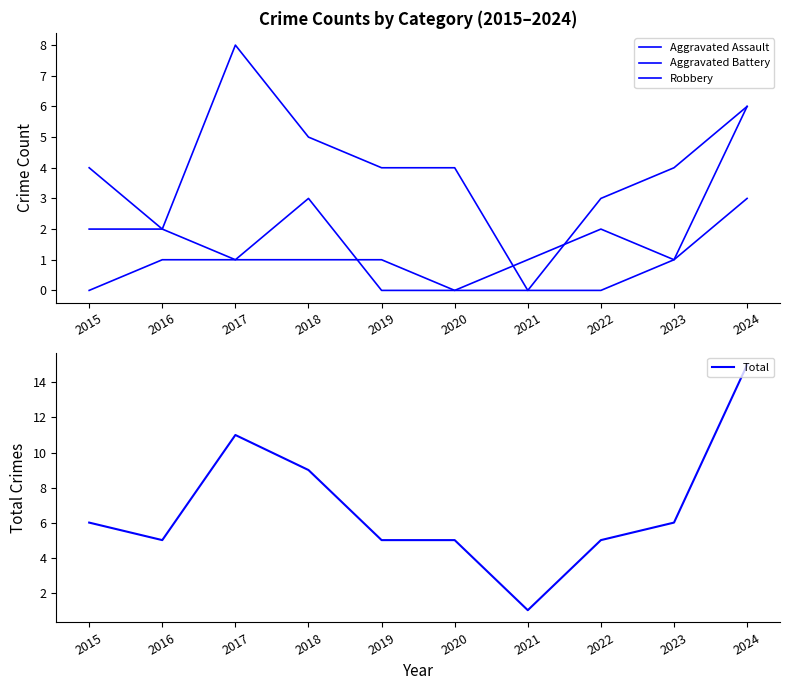

How many categories are shown in the chart?

10